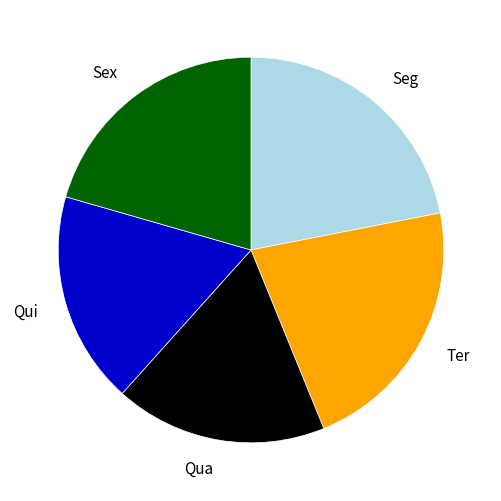

Is Ter the majority of the pie?

No